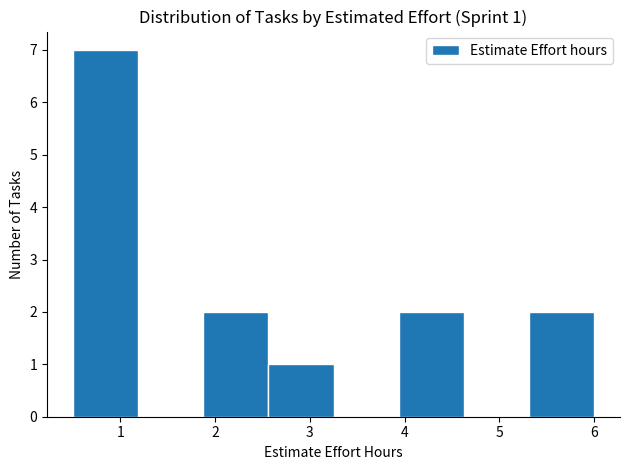

Which range on the x-axis has the tallest bar?

0.5 to 1.2